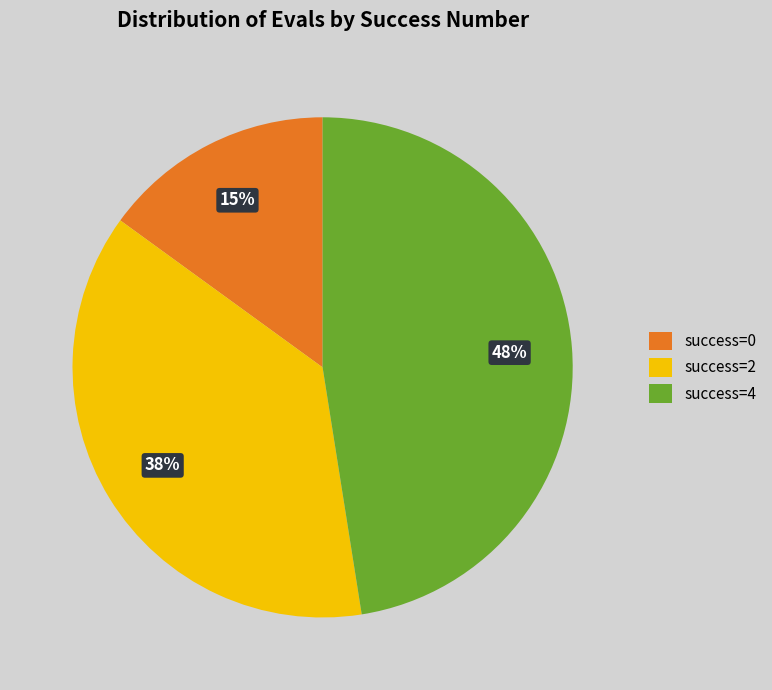

To the nearest percent, what is the difference between the success=4 and success=2 slice percentages?

10%